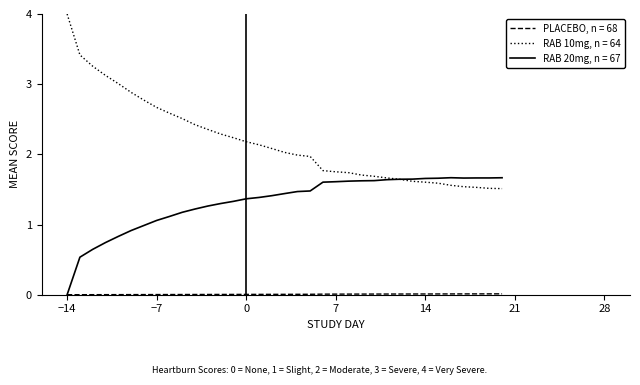

Which series has the largest total across all categories?

RAB 10mg, n = 64